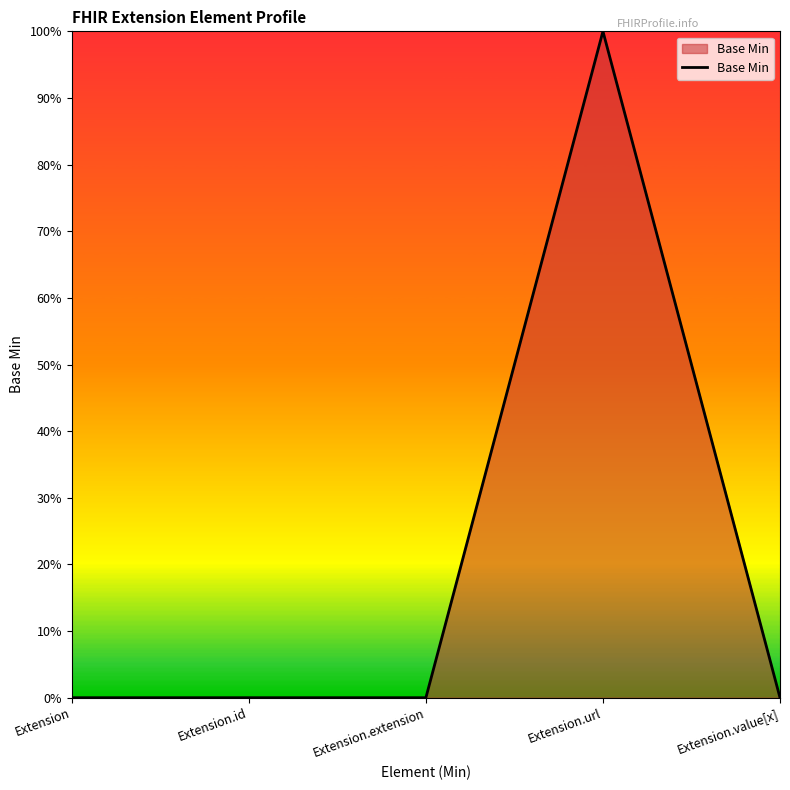

Reading left to right, what are all the values shown in this chart?

Extension=0	Extension.id=0	Extension.extension=0	Extension.url=1	Extension.value[x]=0